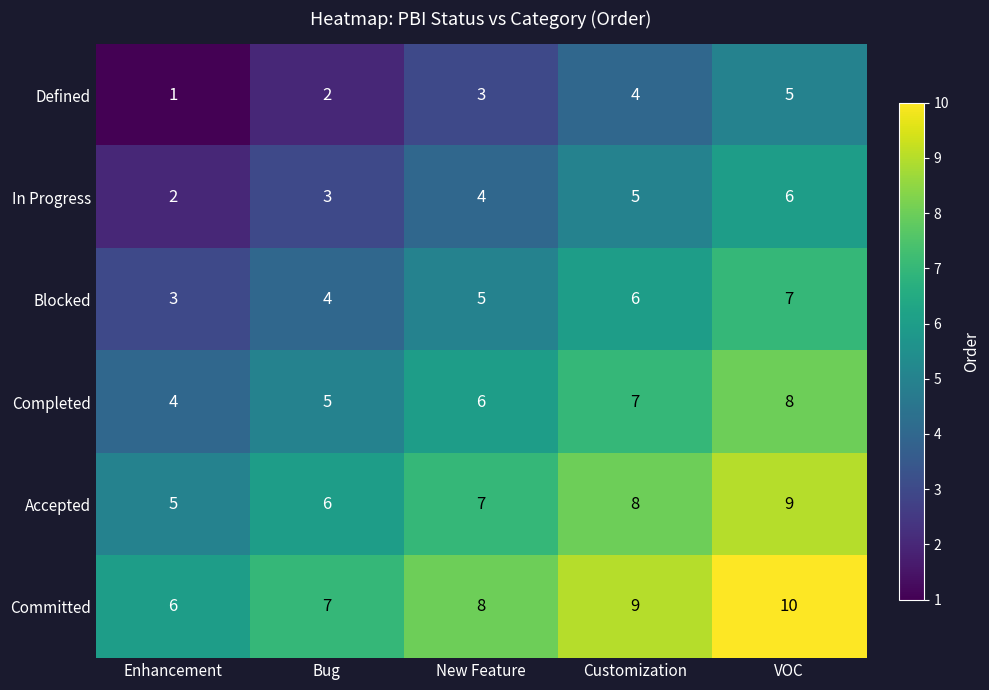

True or false: Blocked has a value of 12 at VOC.

False